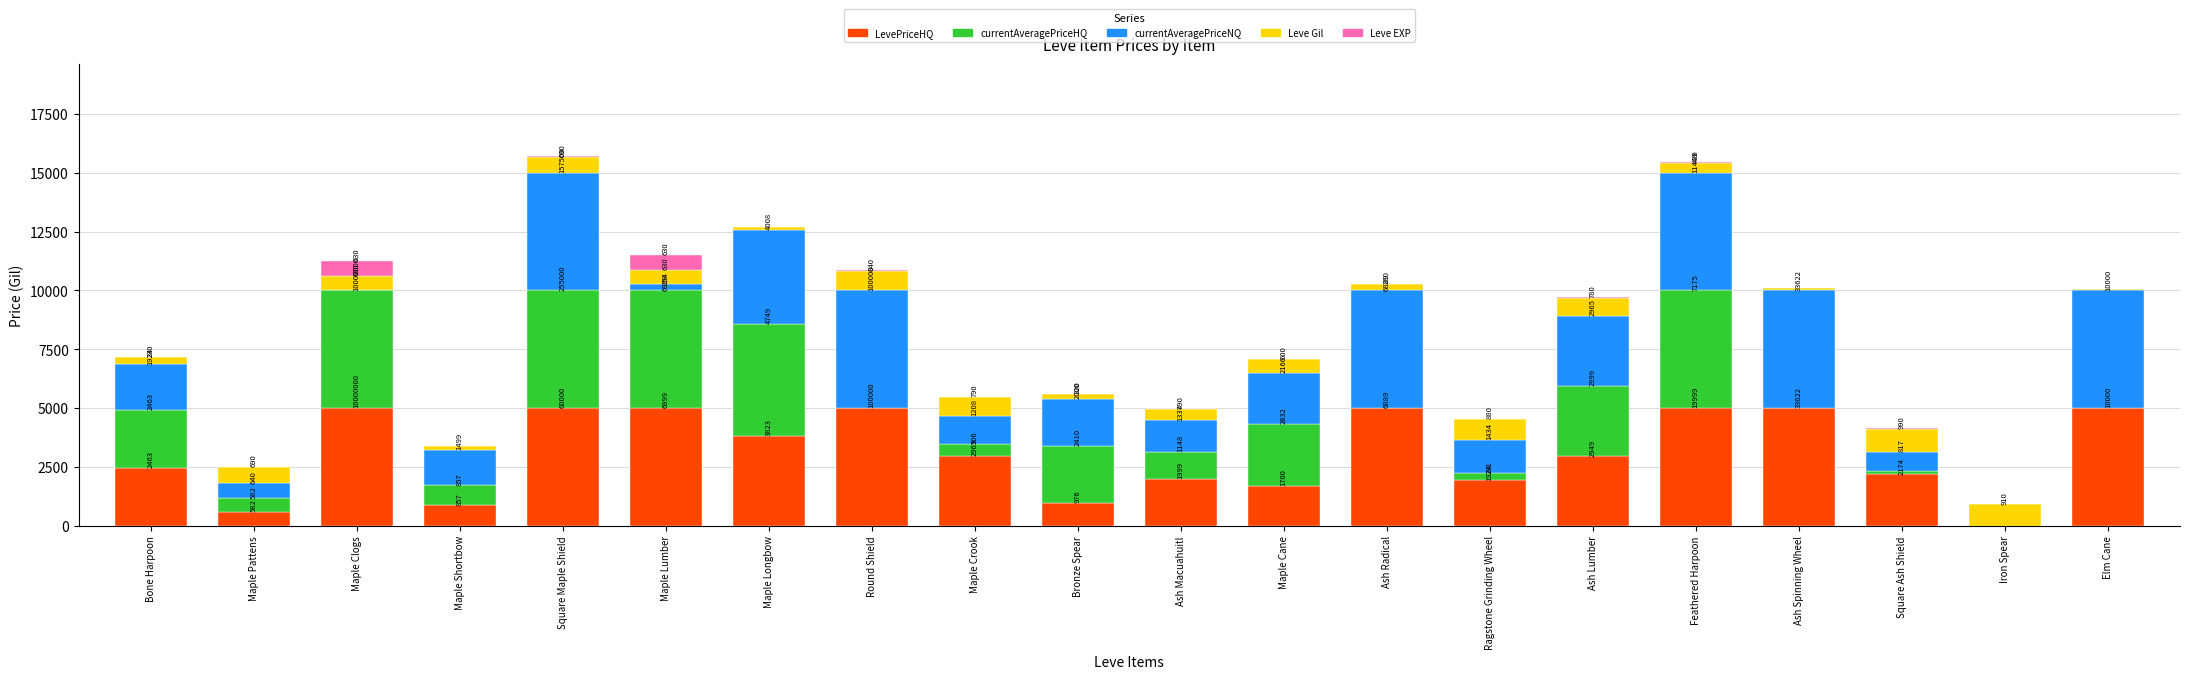

At which category is the sum across all series the highest?

Square Maple Shield